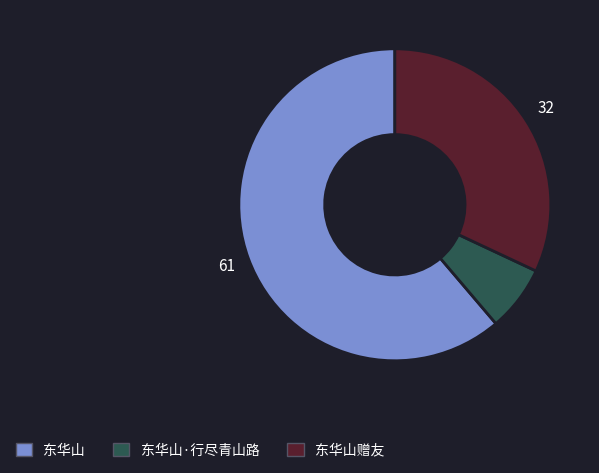

Count the number of slices in the pie.

3